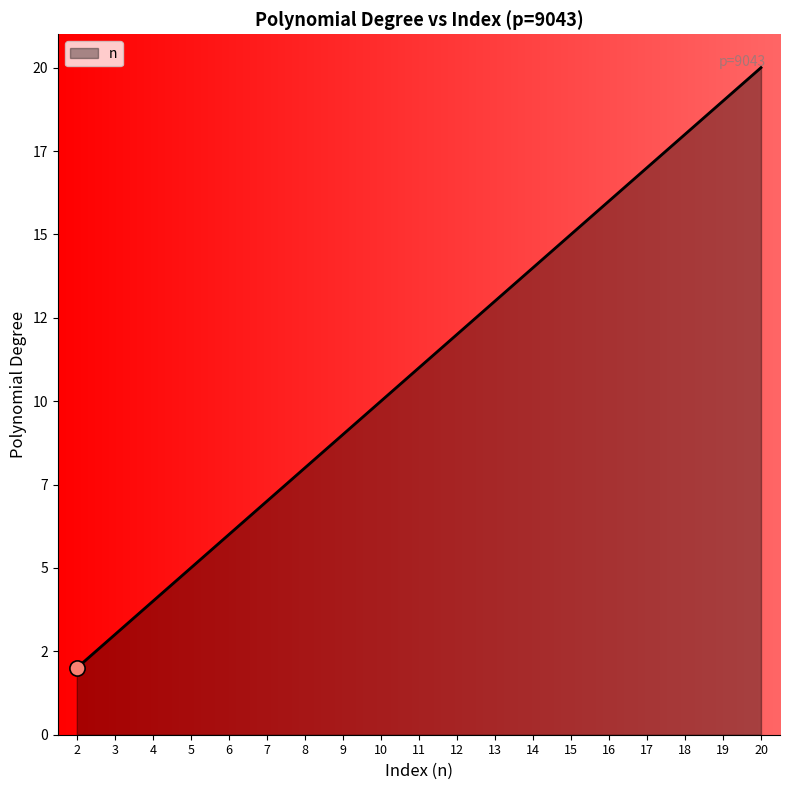

What is the ratio of the value at 18 to the value at 9?

2.0